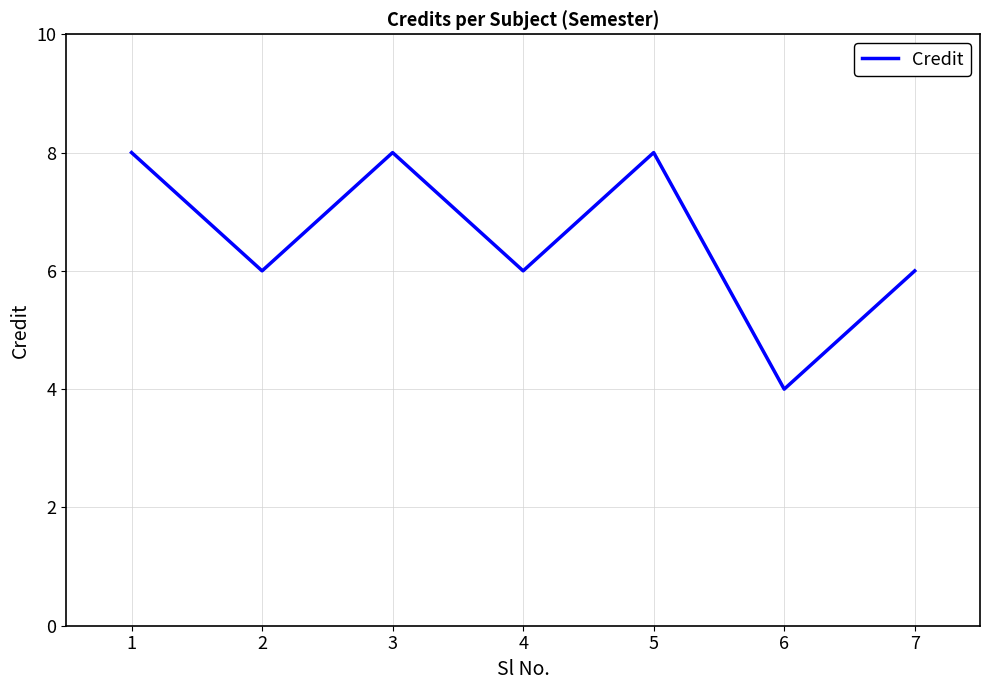

Where is the first local maximum?

3